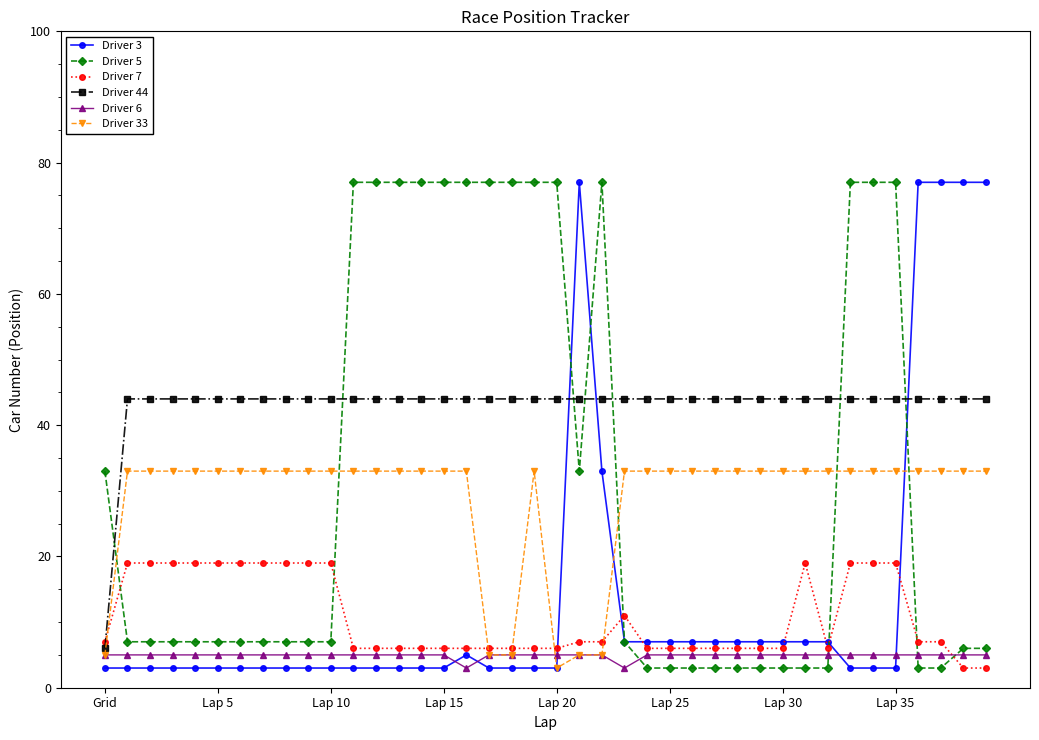

How many lines are shown in the chart?

6